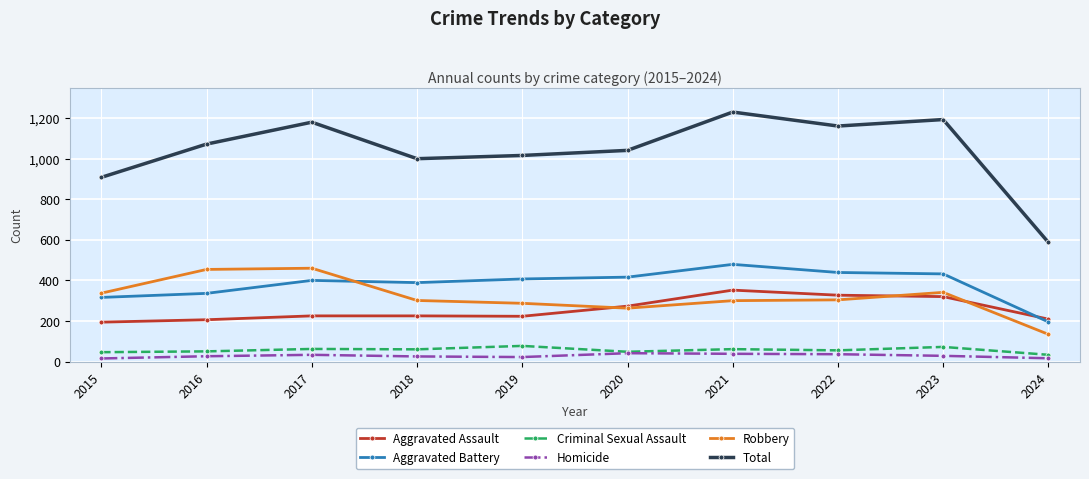

What is the average value of the Robbery series?

318